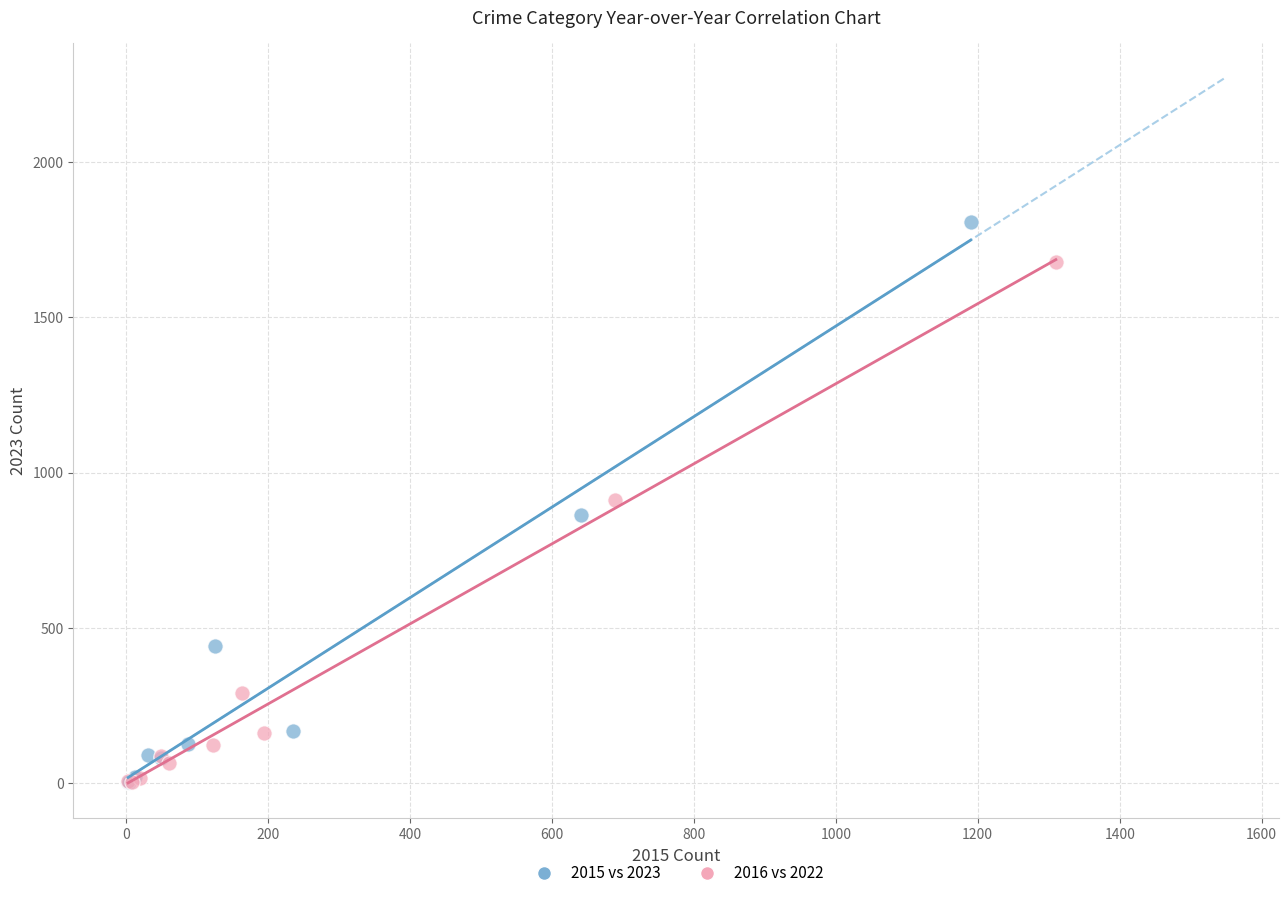

Which series has the widest spread of Y values?

2015 vs 2023